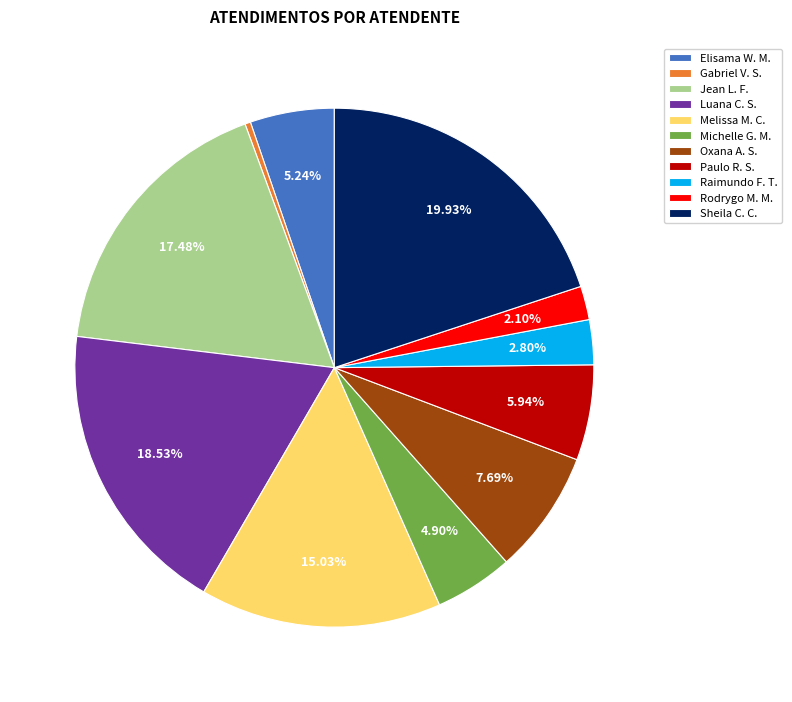

Between Jean L. F. and Oxana A. S., which is larger?

Jean L. F.